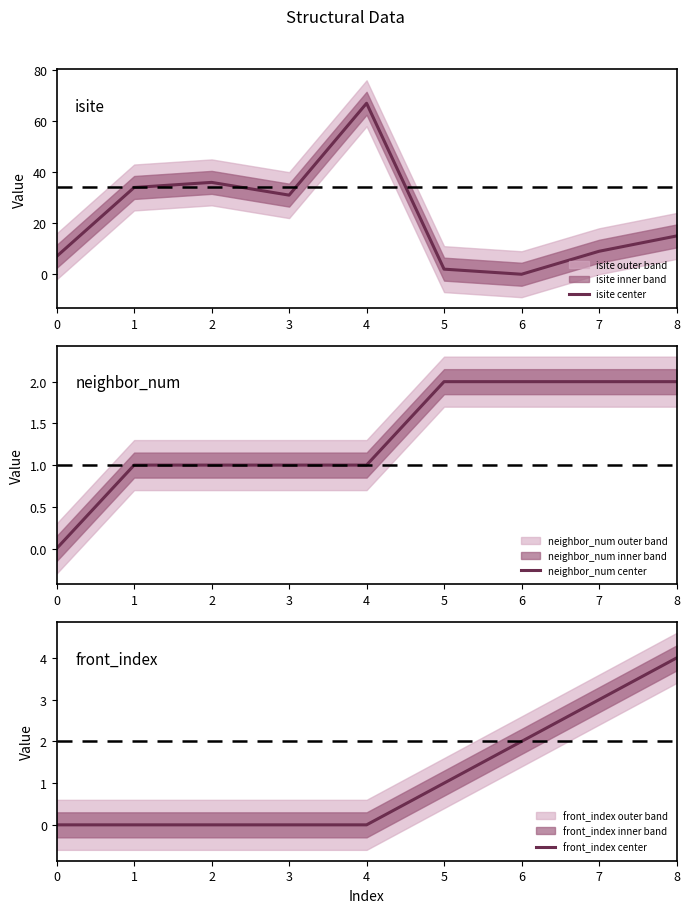

What is the value of the front_index center point at the 8th from the left?

3